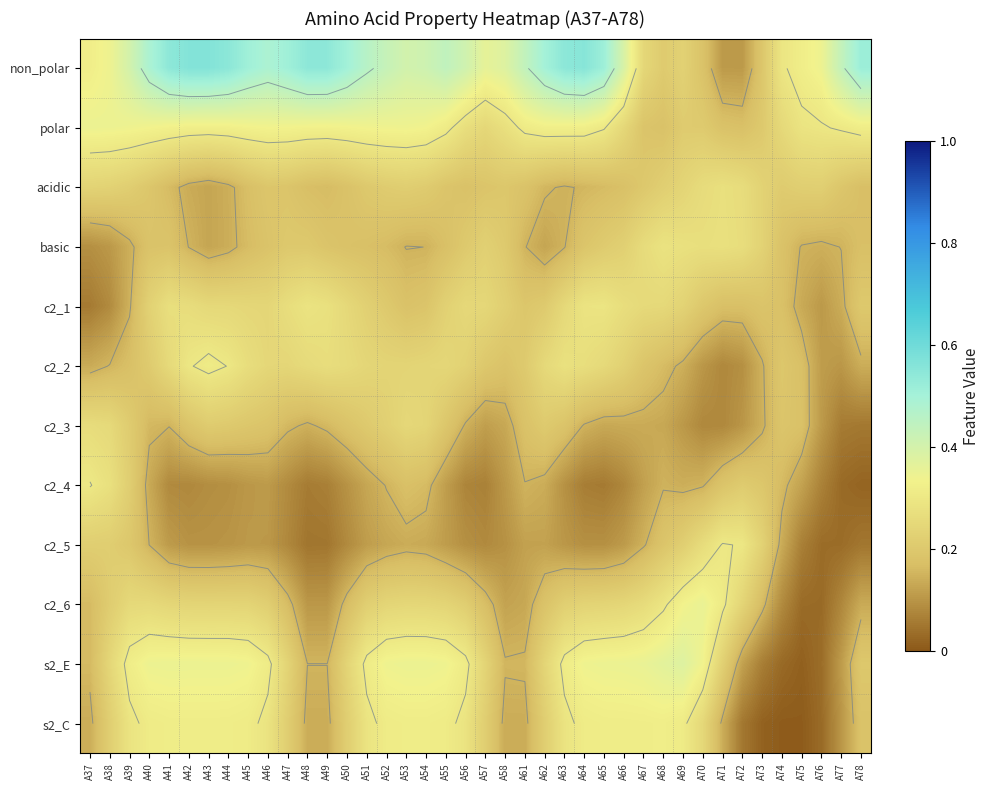

Is it true that c2_1 equals 0.3 at A61?

False